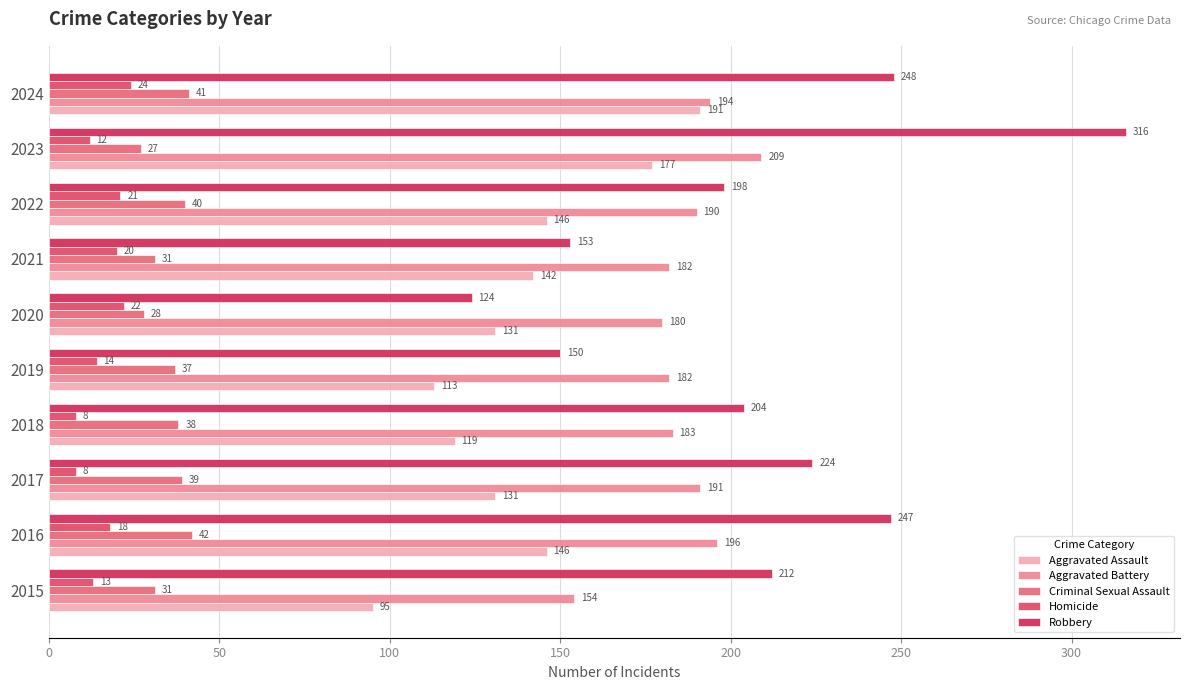

What is the value of the Aggravated Assault bar at the 4th from the left?

119